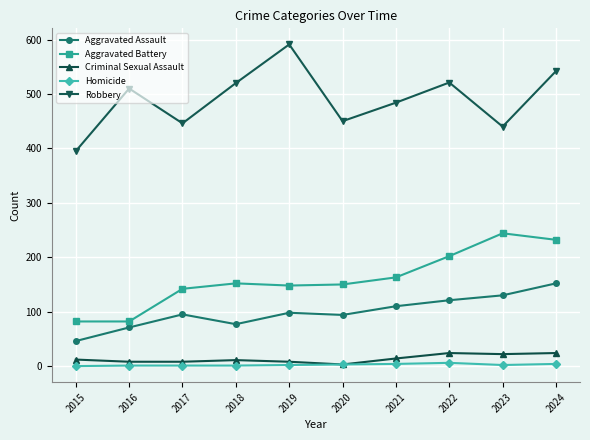

What is the total value across all series at 2020?

700